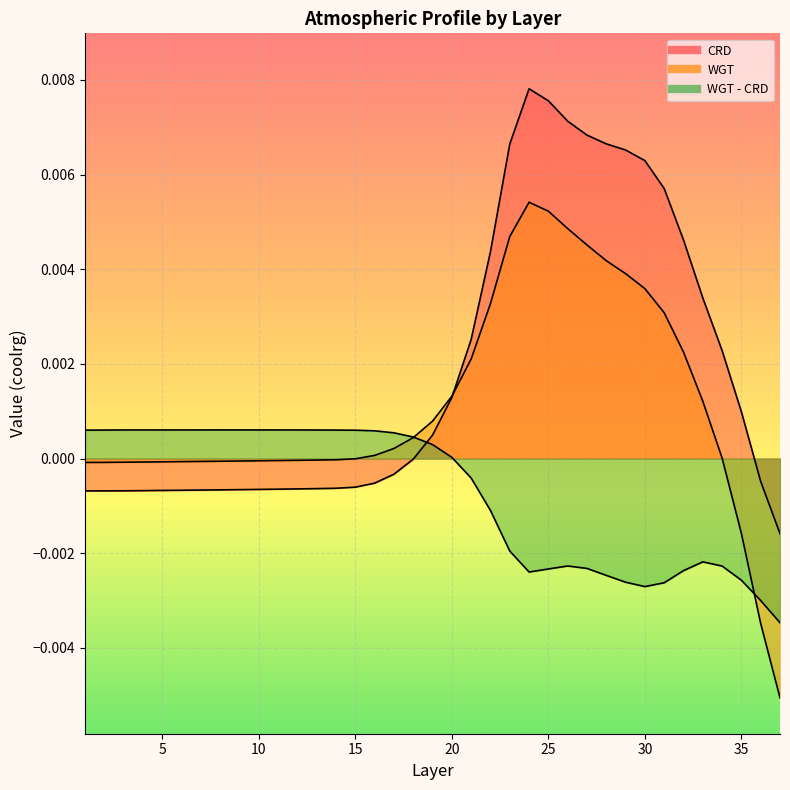

How many values in WGT are below zero?

18